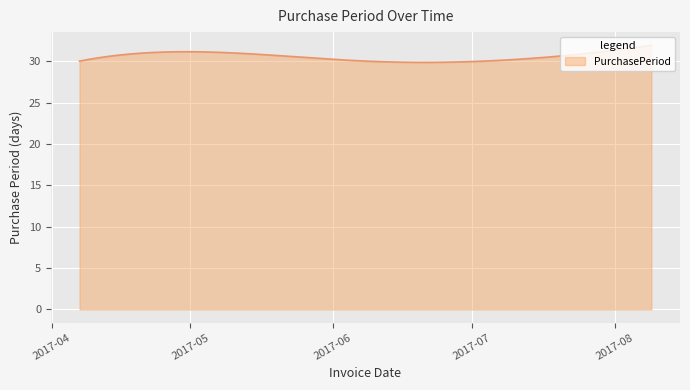

What is the difference between the maximum and minimum values?

2.1